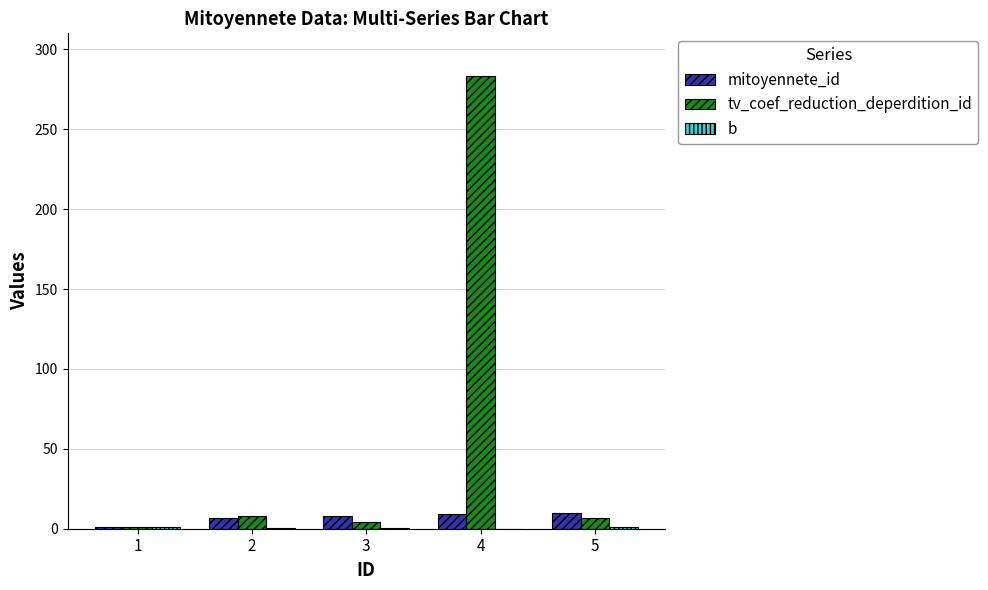

What is the sum of all tv_coef_reduction_deperdition_id values?

303.0